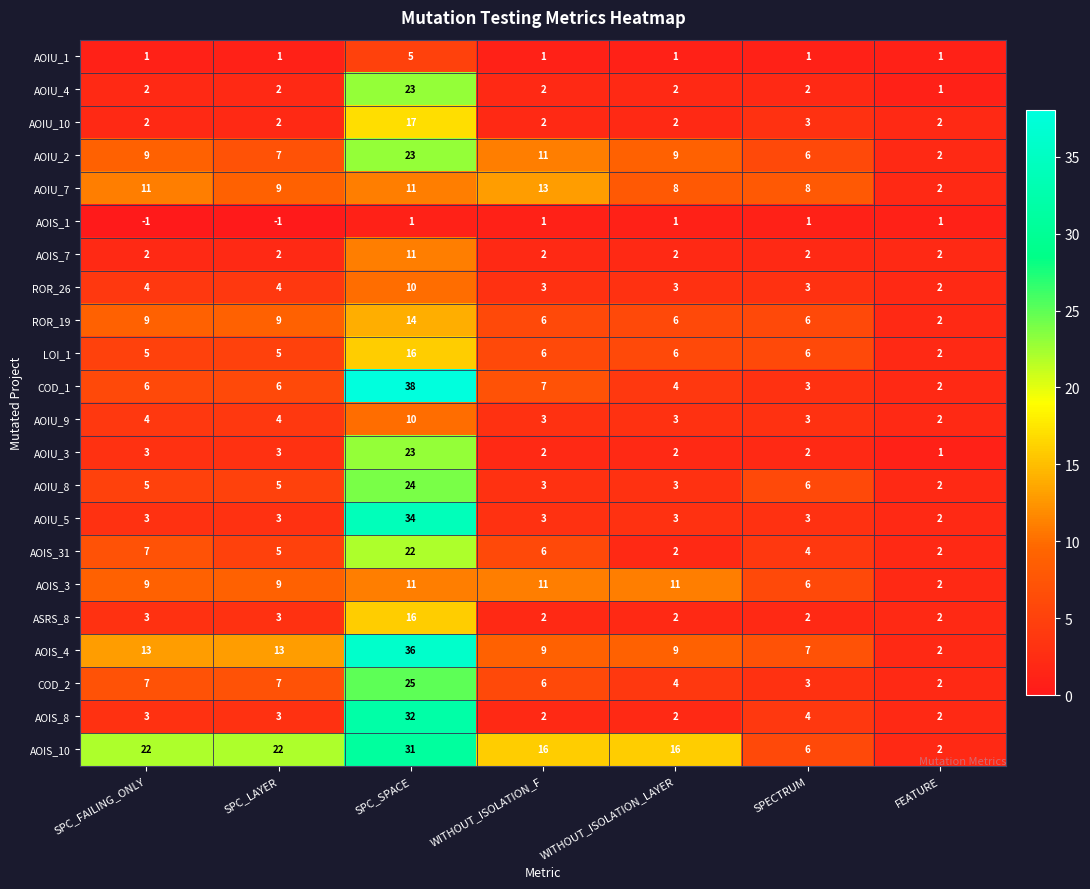

How many data points does each series have?

7